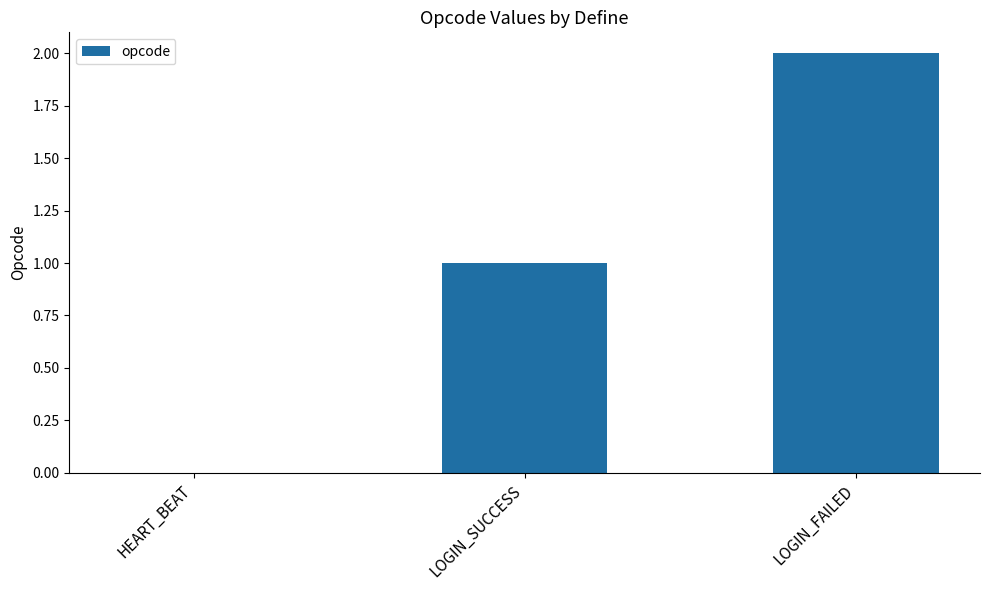

Are the bars horizontal?

No